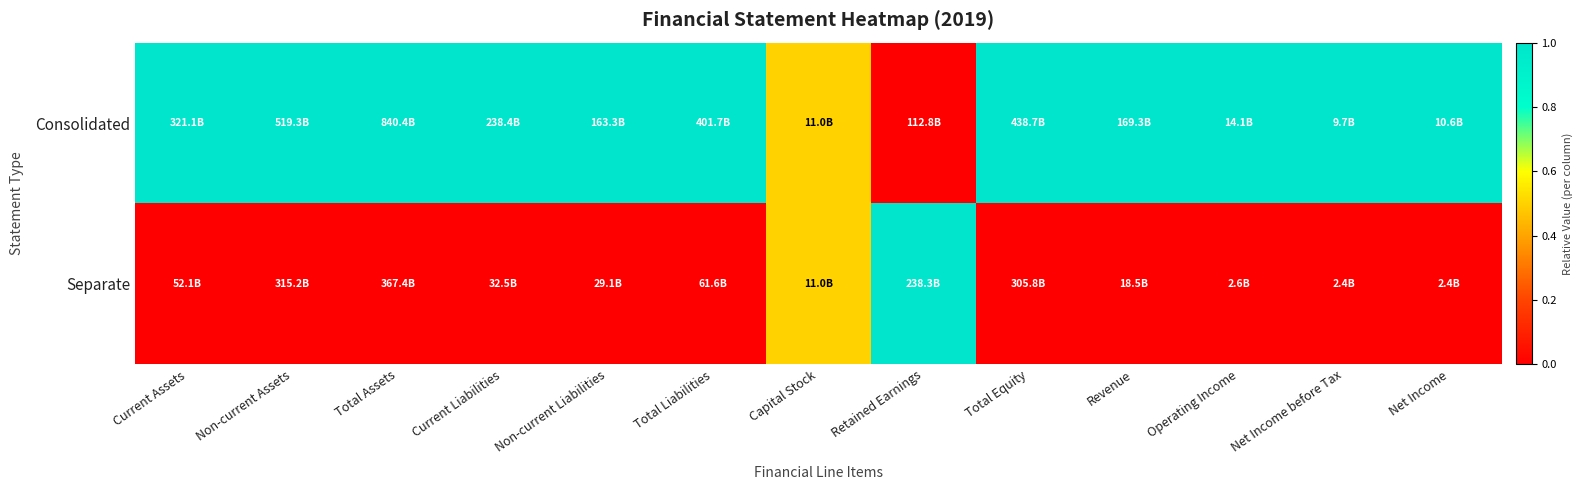

At which category does the chart reach its peak across all series?

Current Assets